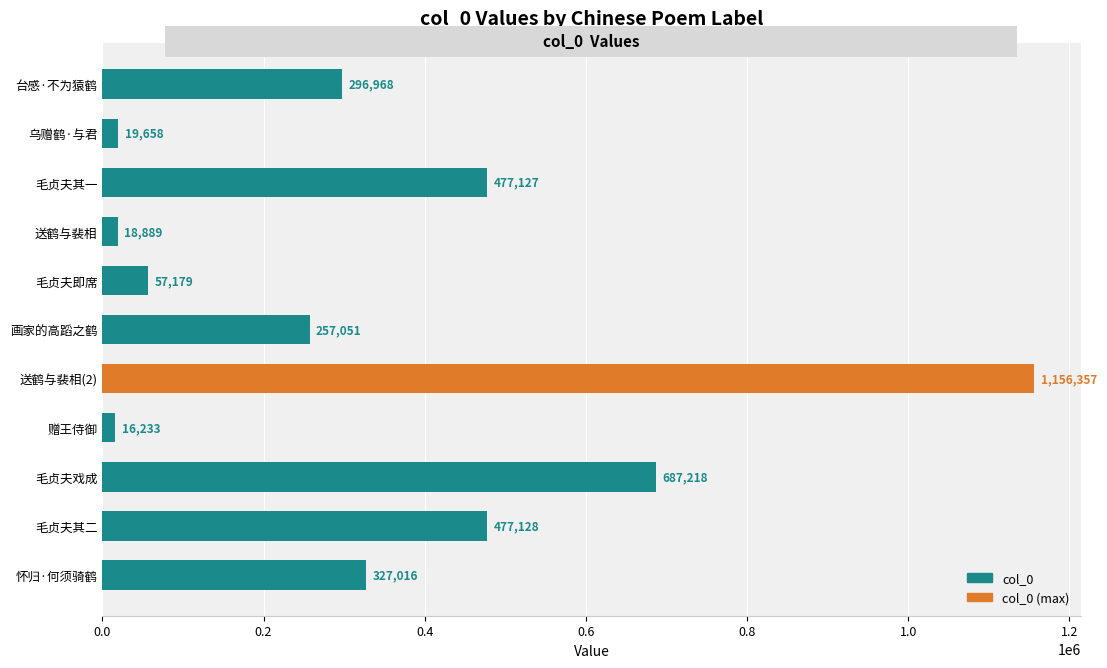

What is the label of the 7th bar from the top?

送鹤与裴相(2)